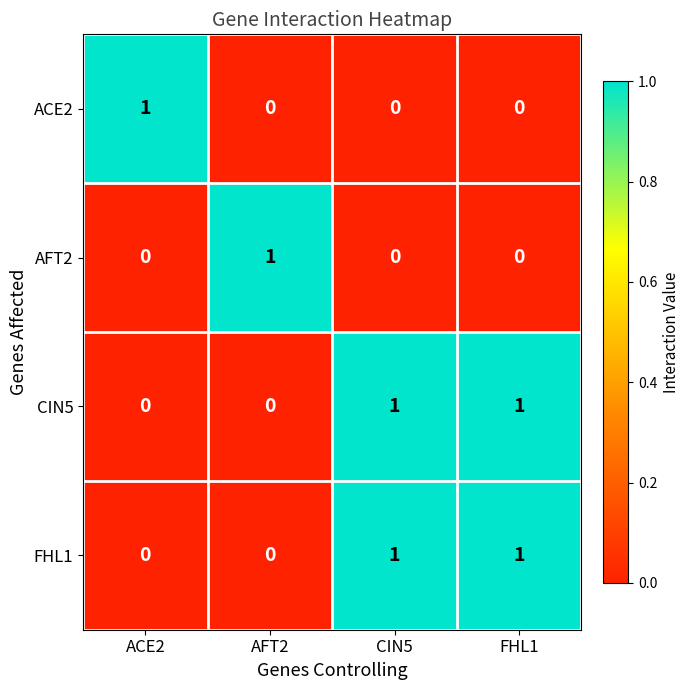

The FHL1 series shows 1 at FHL1. True or false?

True